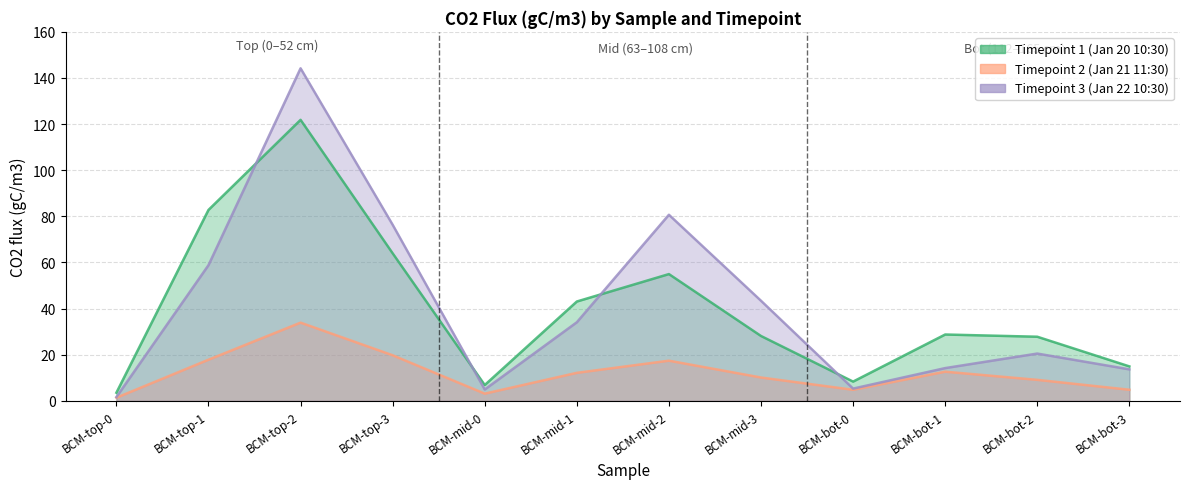

How many interior local valleys does the CO2 flux top (gC/m3) t2 series have?

2